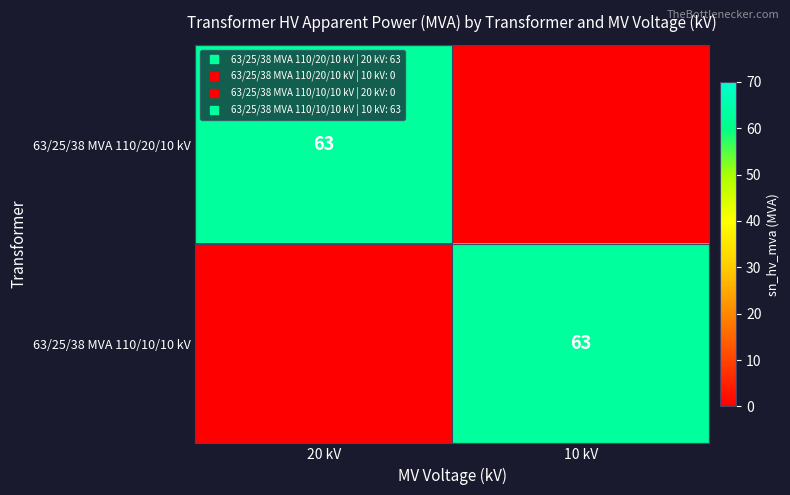

Rank the series by their maximum value, from highest to lowest.

63/25/38 MVA 110/20/10 kV, 63/25/38 MVA 110/10/10 kV